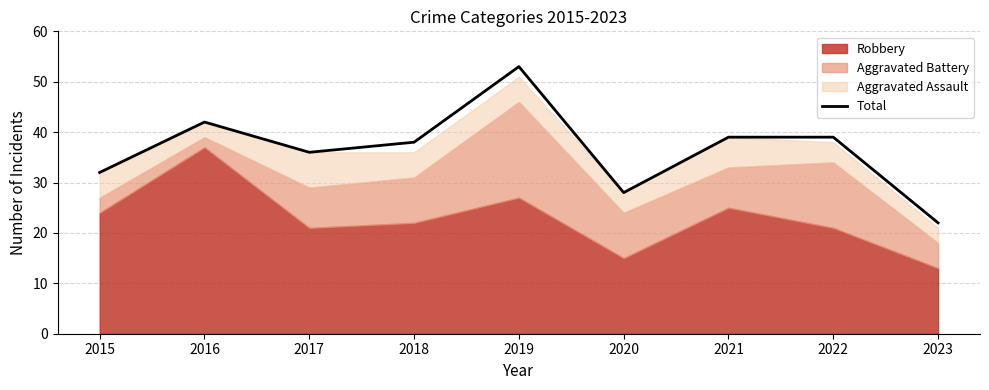

At which category does the chart reach its peak across all series?

2019